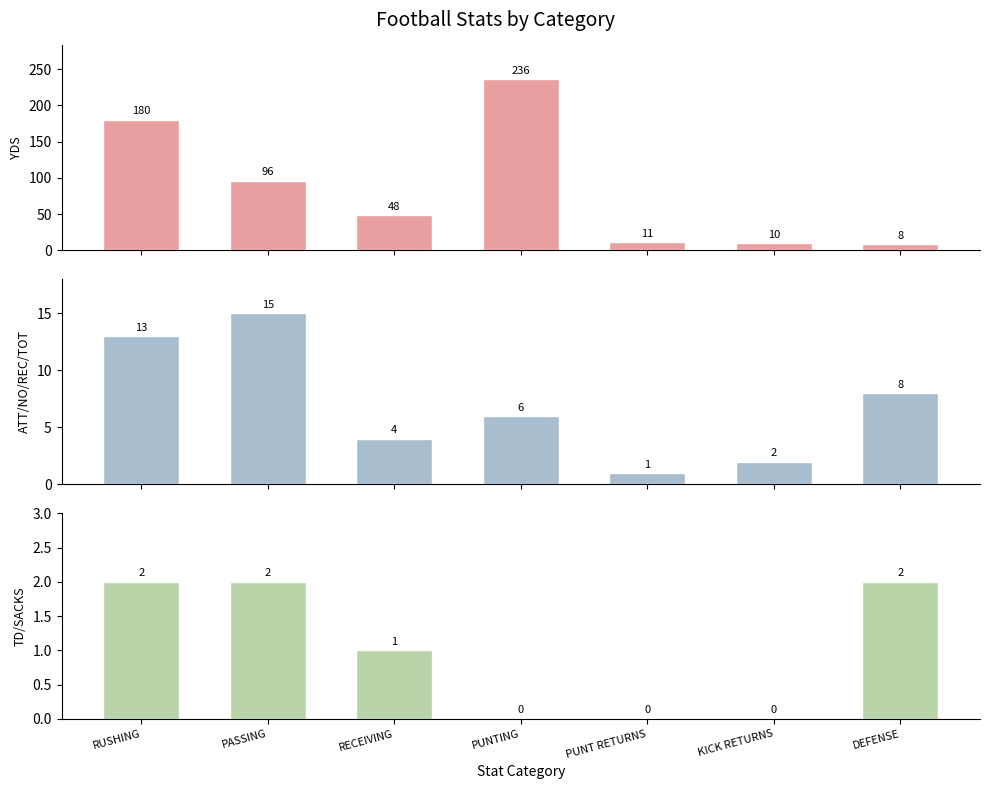

Which has a higher value, PUNTING or KICK RETURNS?

PUNTING